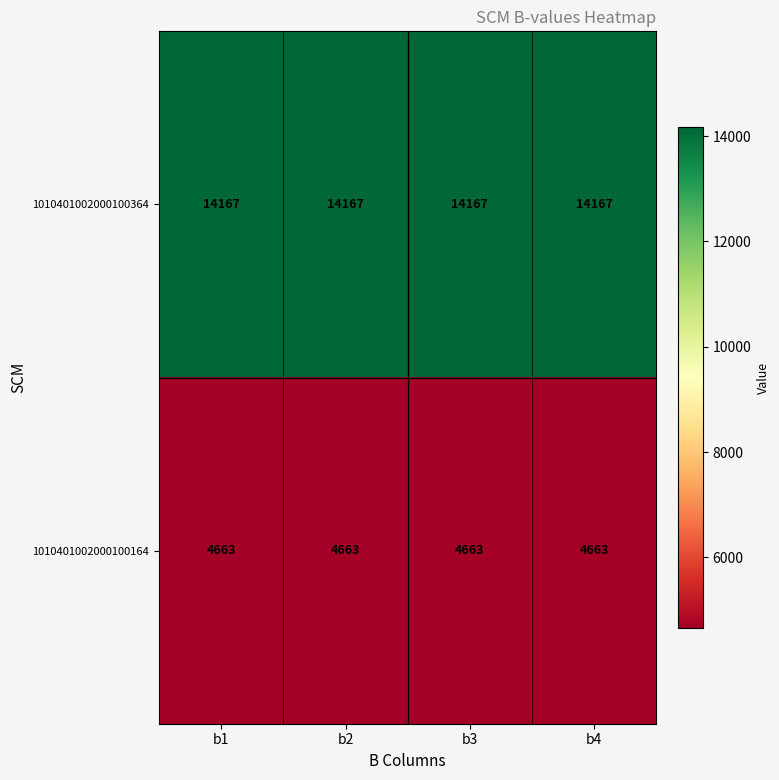

At how many categories does at least one series exceed 12977?

4